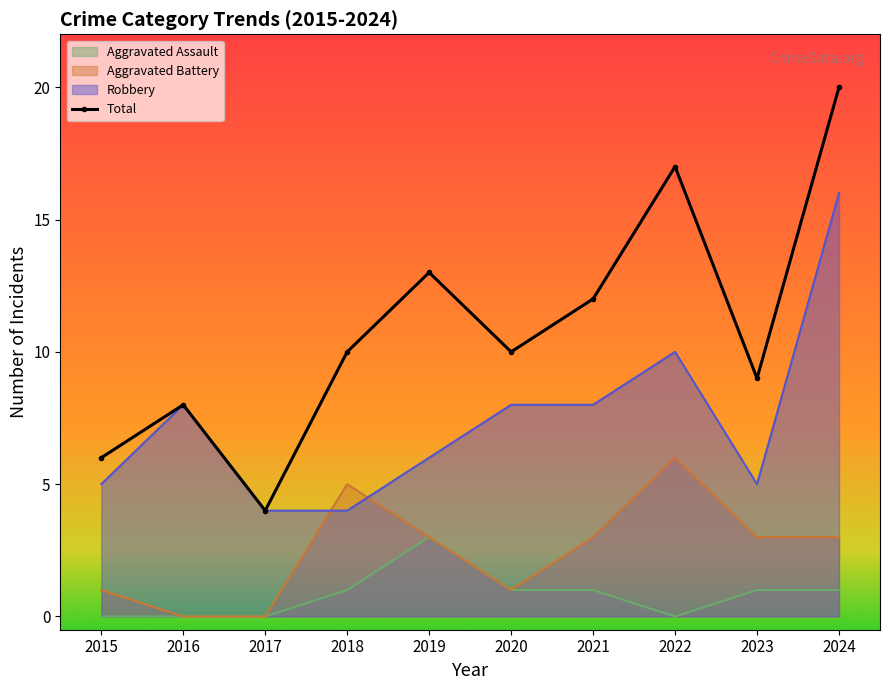

Reading left to right, transcribe all the data shown in this chart.

2015=6	2016=8	2017=4	2018=10	2019=13	2020=10	2021=12	2022=17	2023=9	2024=20